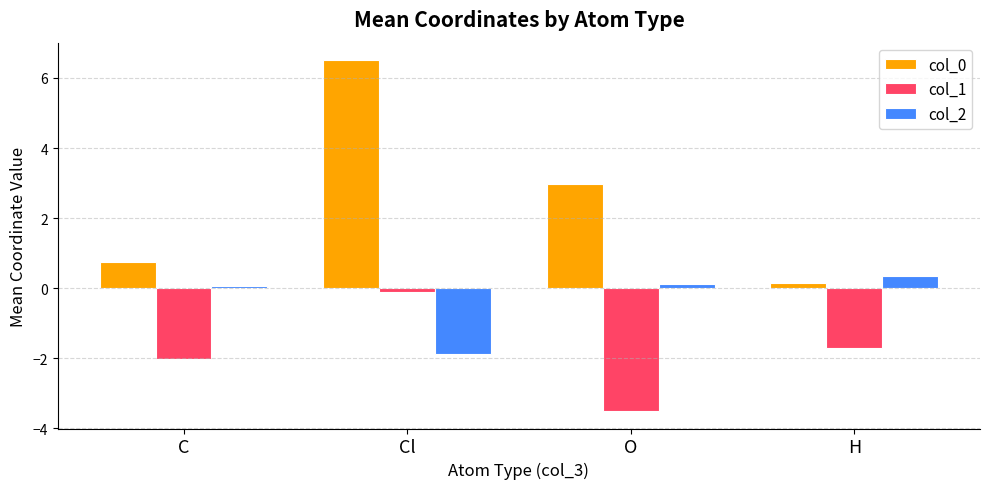

Is the value of col_2 at H greater than the value of col_0 at O?

No